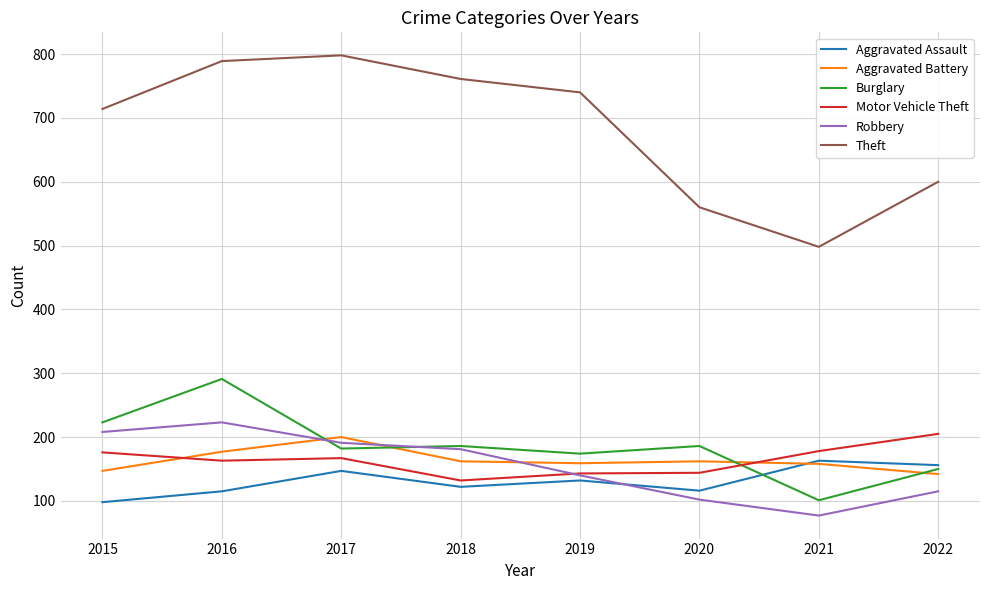

In Theft, how many points are lower than both neighbors (excluding endpoints)?

1